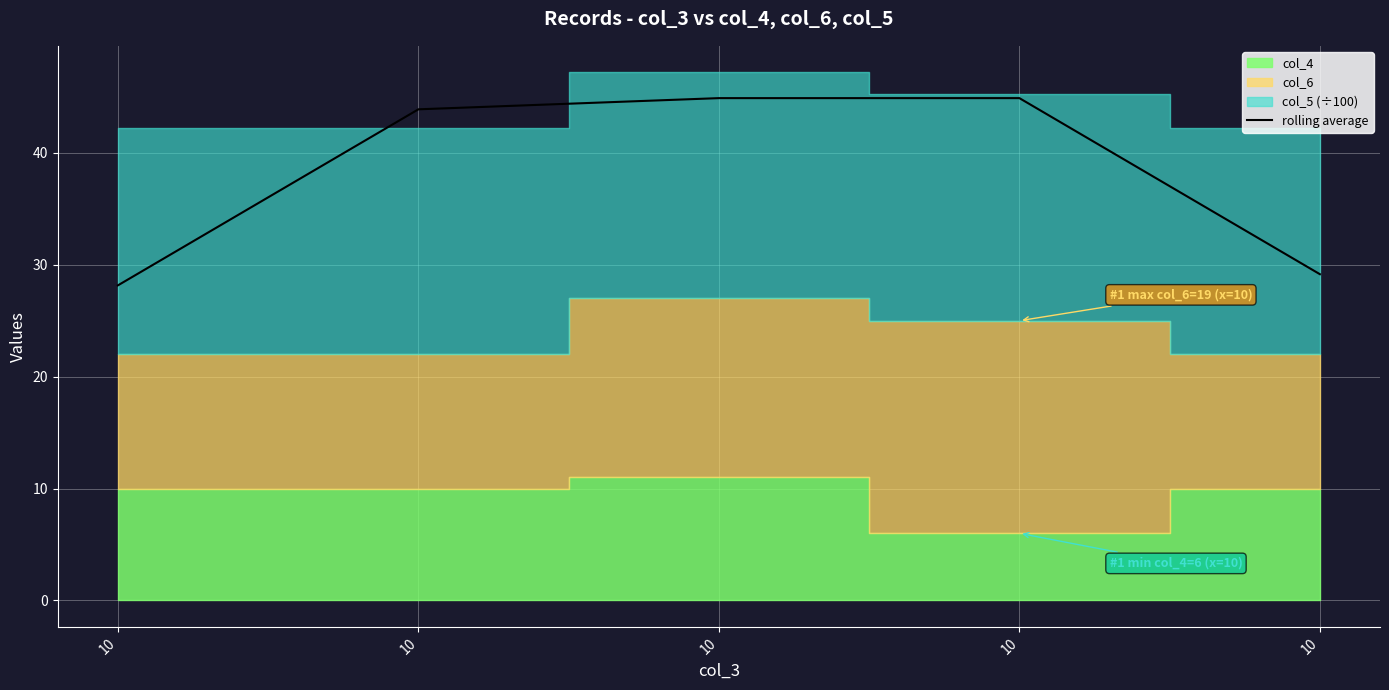

At which label is the value closest to 36?

10